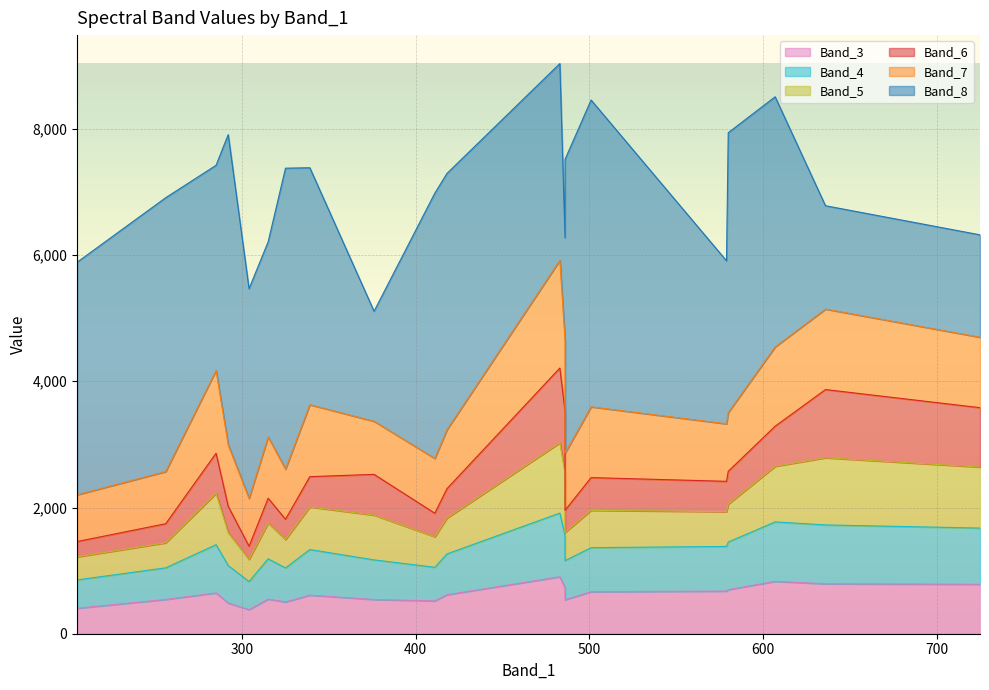

What is the lowest value of the Band_7 series?

741